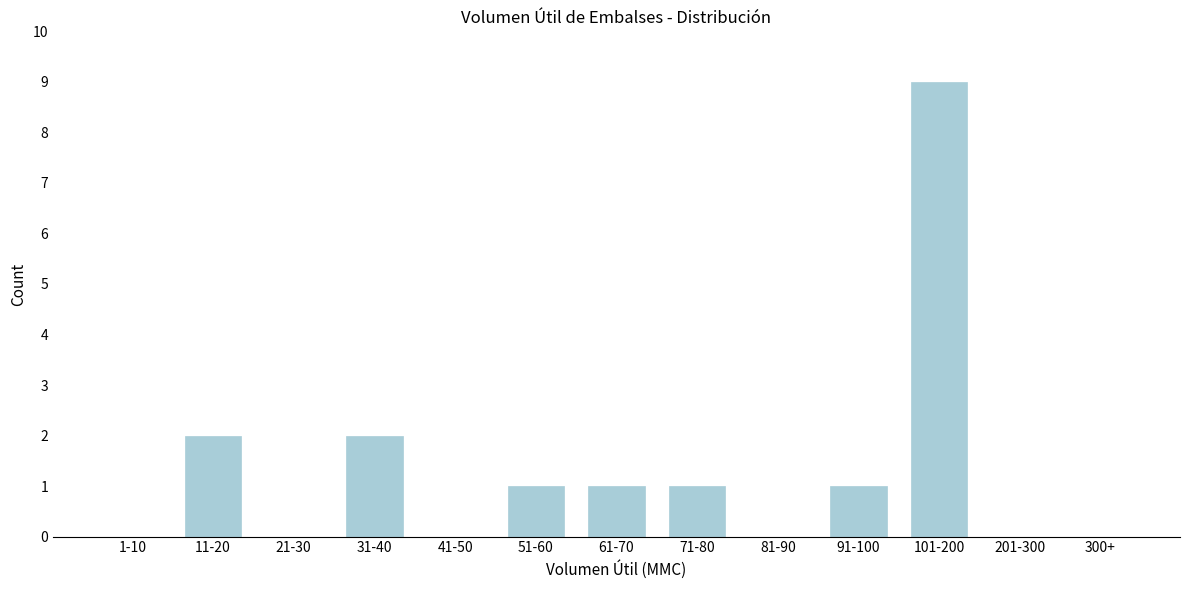

Reading left to right, what are all the values shown in this chart?

1-10=0	11-20=2	21-30=0	31-40=2	41-50=0	51-60=1	61-70=1	71-80=1	81-90=0	91-100=1	101-200=9	201-300=0	300+=0